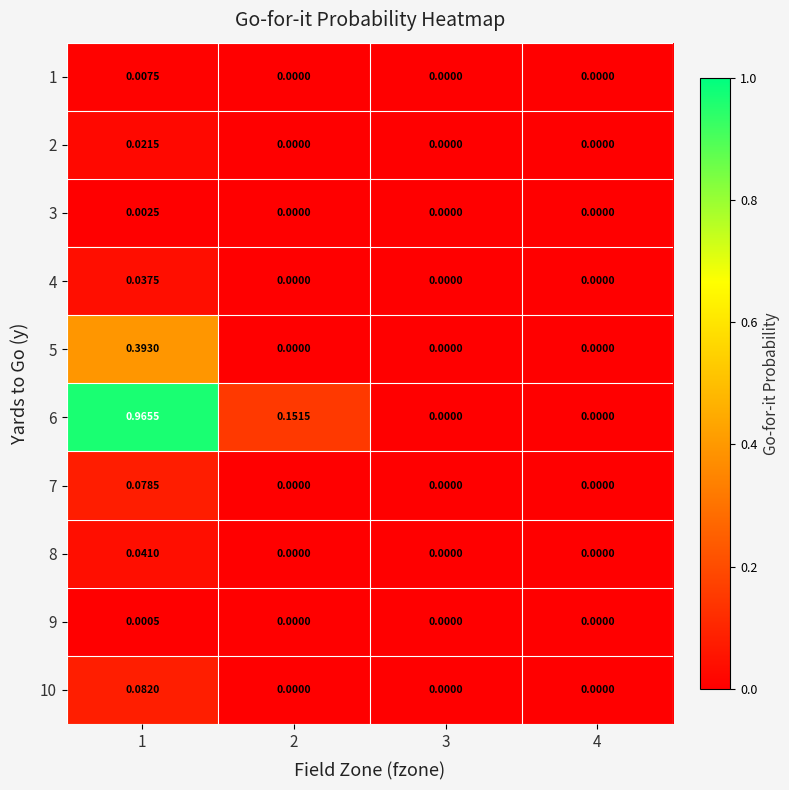

How many distinct data groups are displayed?

10